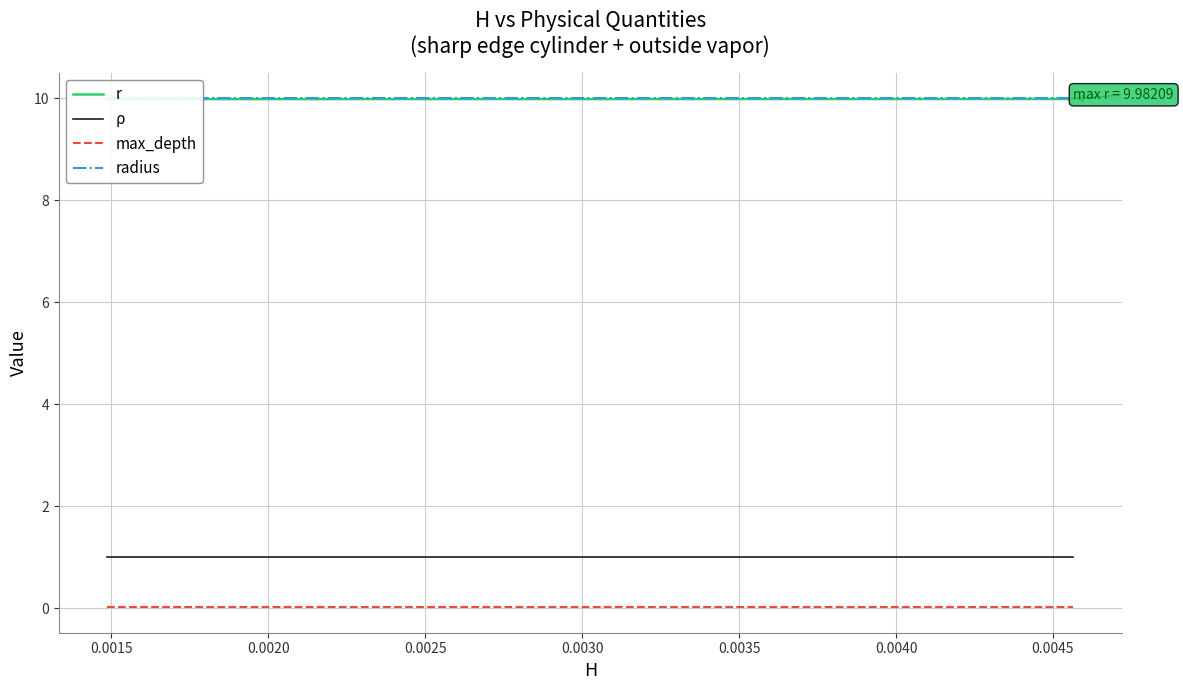

True or false: ρ and max_depth intersect in this chart.

False